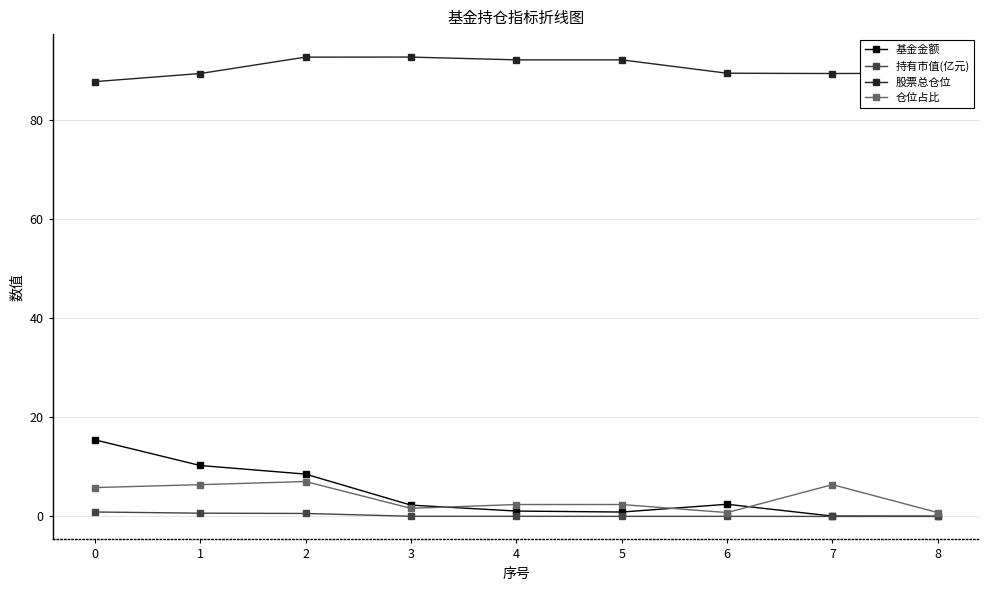

True or false: 基金金额 has more than 0 points higher than both neighbors.

True